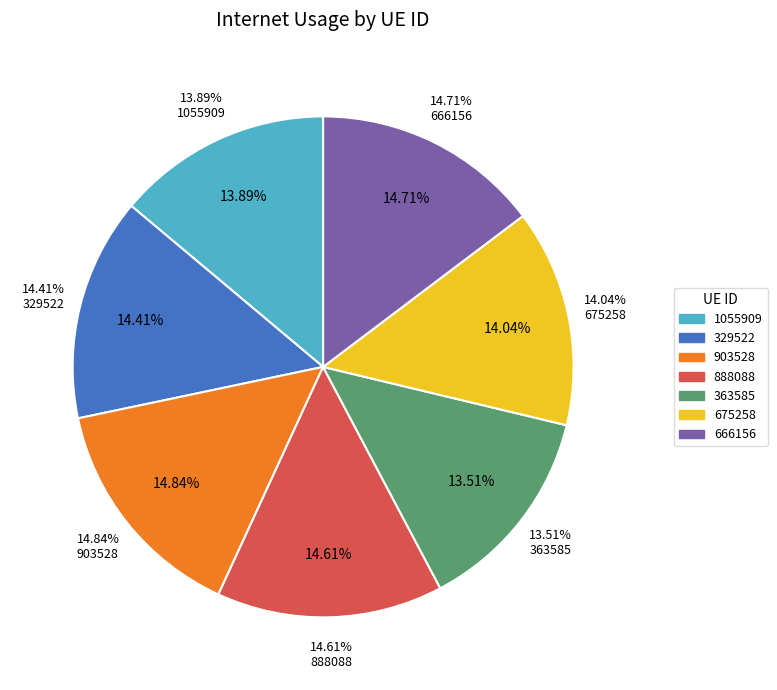

How many slices are in this pie chart?

7